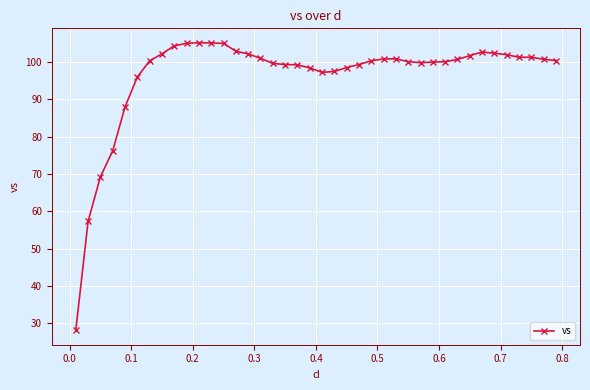

What is the difference between the maximum and minimum values?

77.1